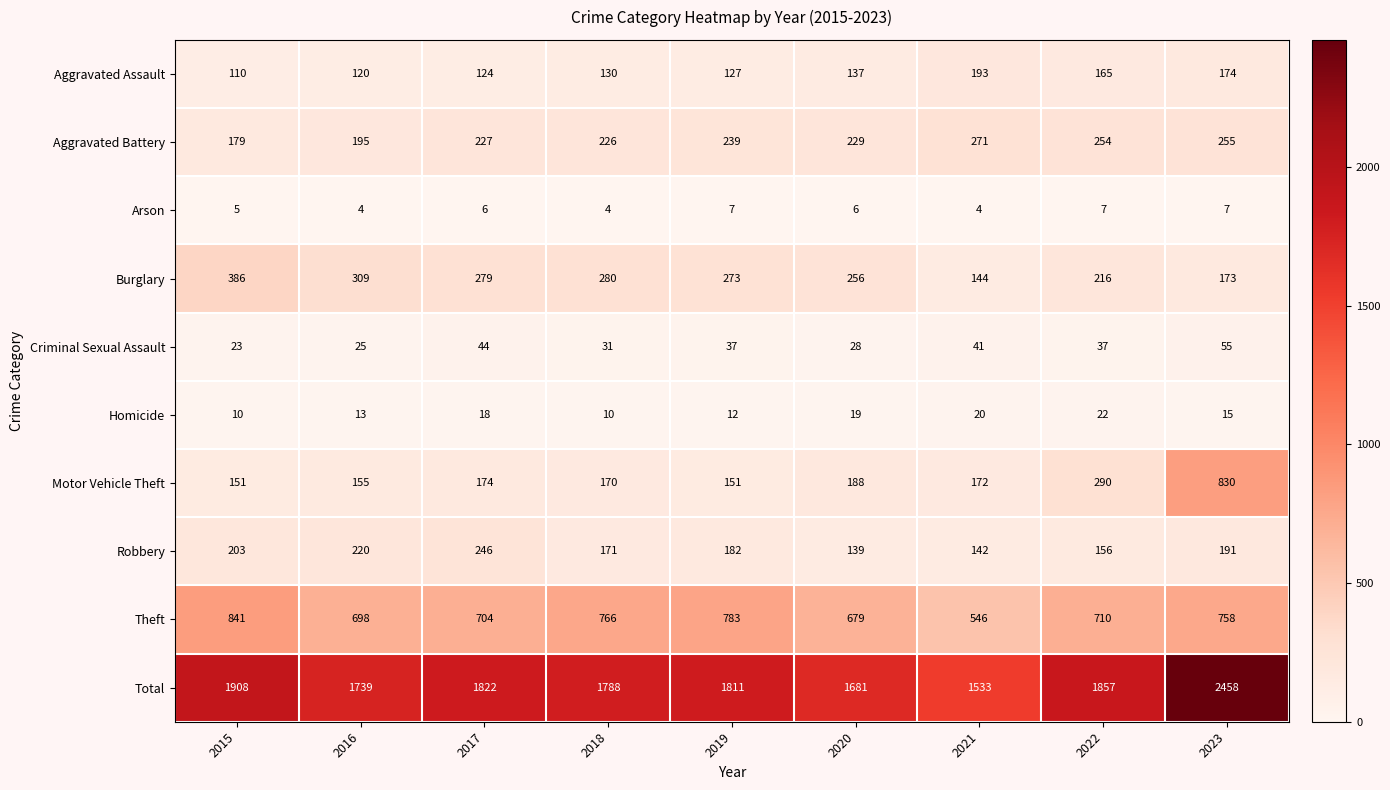

Count the number of categories in the chart.

9